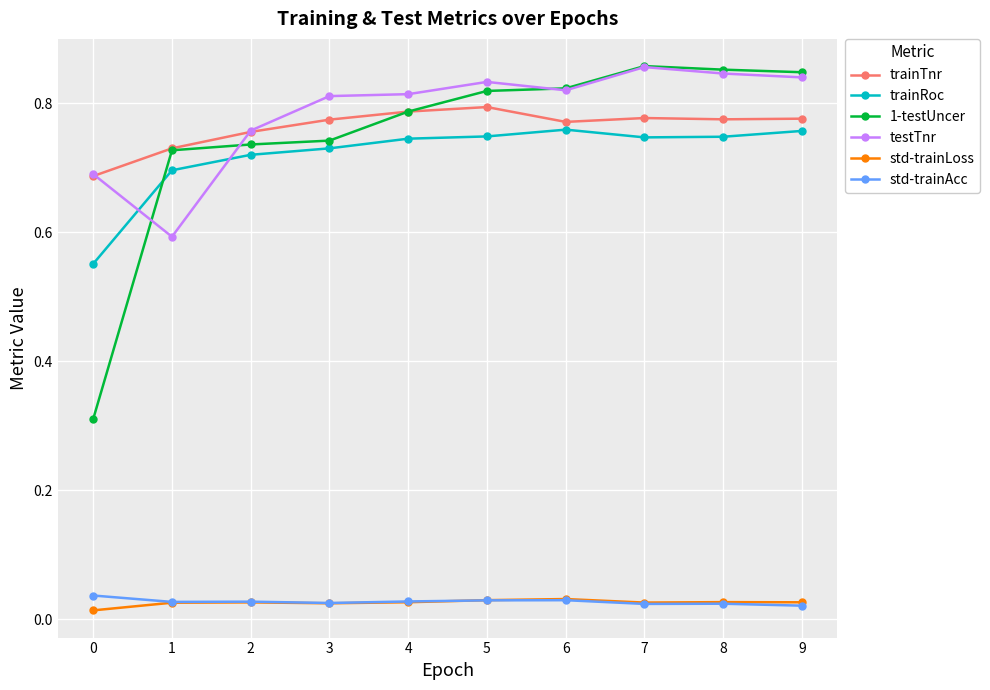

Is this an area chart (filled region under the line)?

No